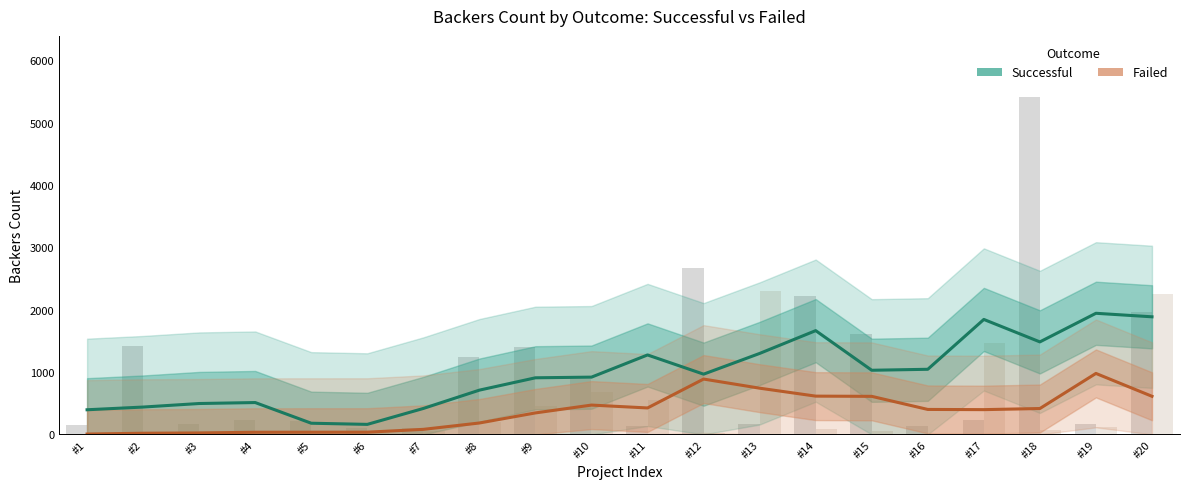

The Successful series shows 566.6 at #12. True or false?

False